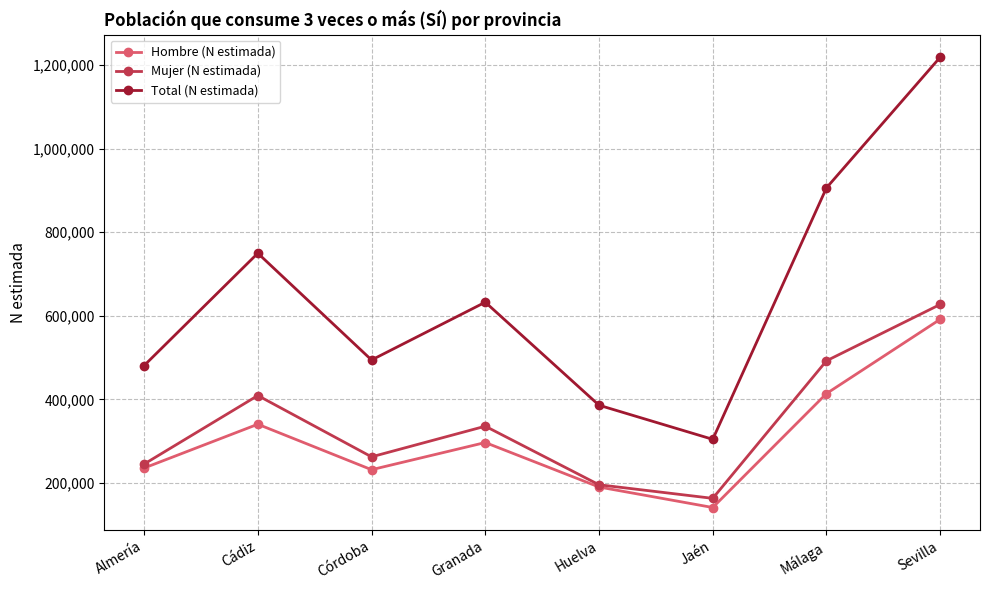

What is the approximate value of Total (N estimada) at Granada, to the nearest 100?

632500